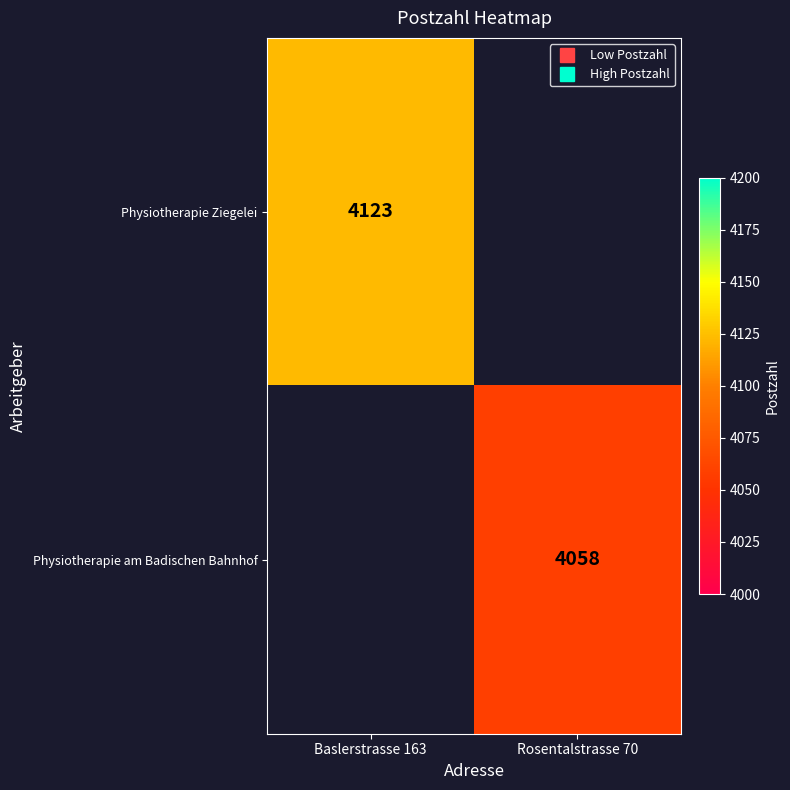

Which category has the lowest value in the Physiotherapie Ziegelei series?

Baslerstrasse 163